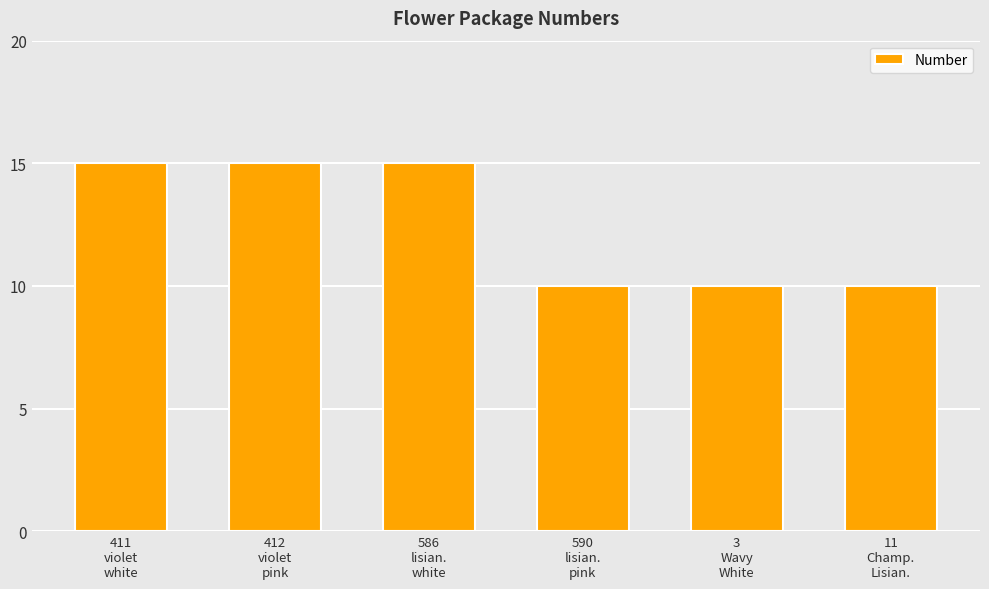

What position from the left is 11
Champ.
Lisian.?

6